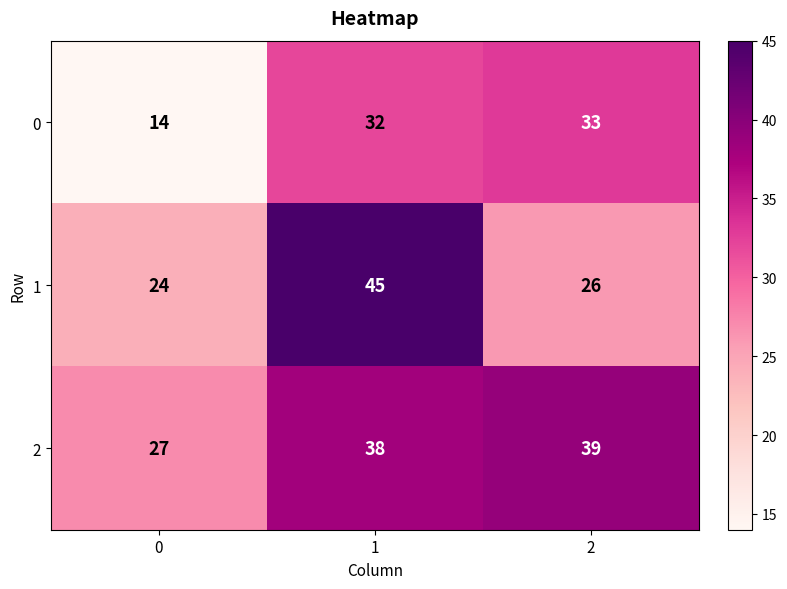

What is the spread (max minus min) of values at 1?

13